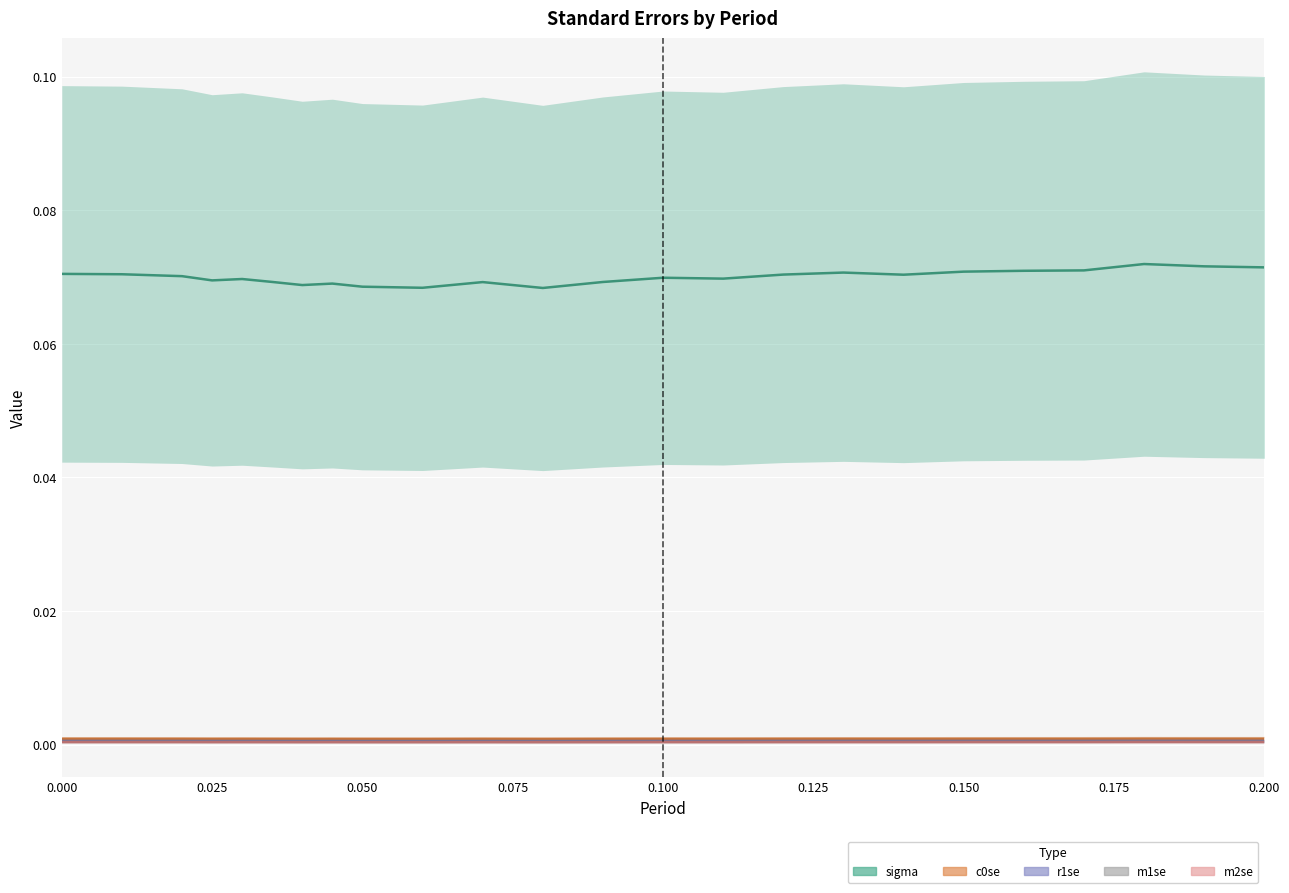

How many data points does each series have?

24